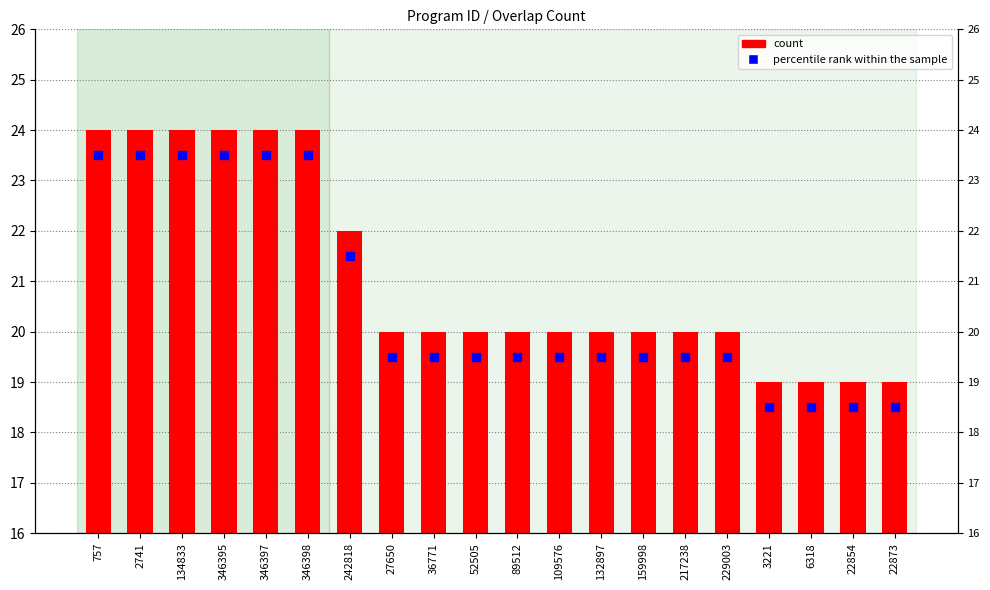

At how many categories does at least one series exceed 18?

20